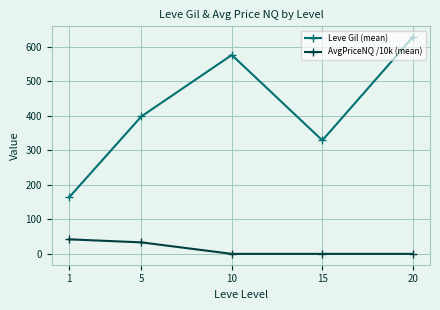

Which series changed the most between 1 and 20?

Leve Gil (mean)